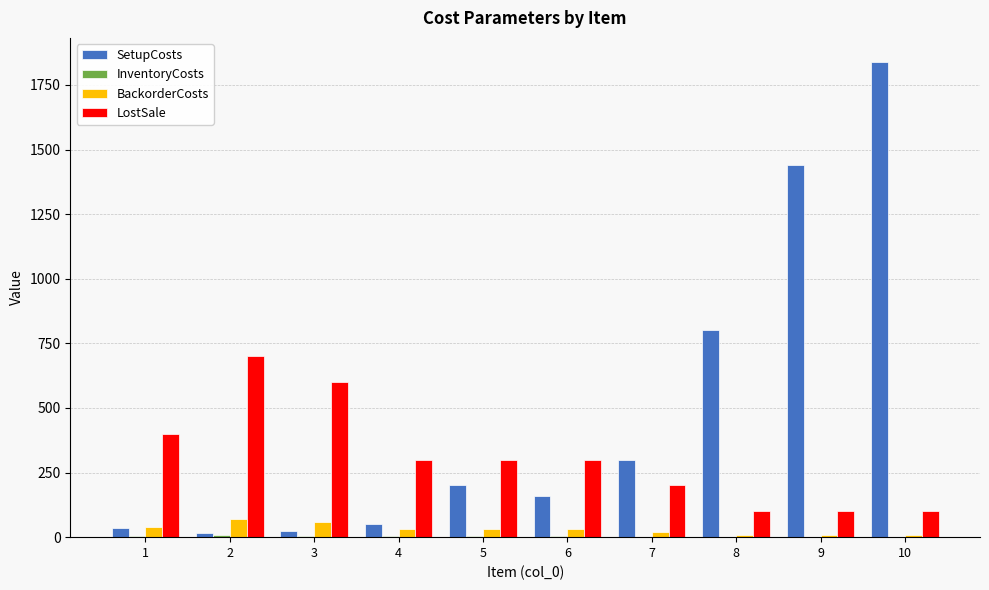

What is the spread (max minus min) of values at 2?

693